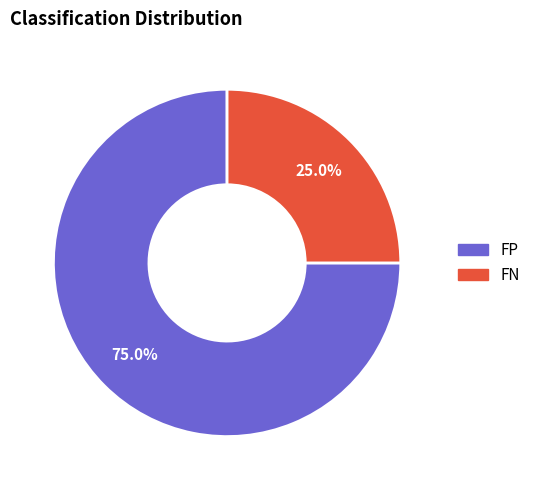

Do FP and FN together represent more than half of the pie?

Yes